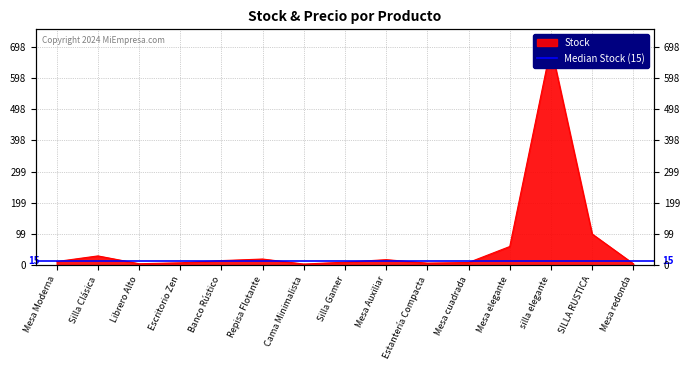

Which category has the lowest value across all series?

Cama Minimalista